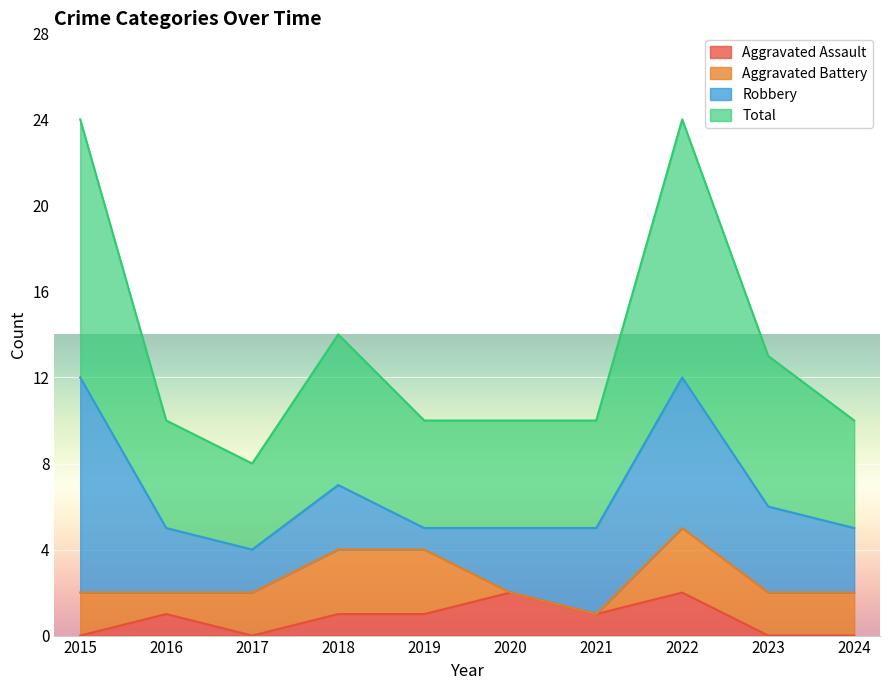

At which category does Aggravated Assault reach its first local valley?

2017